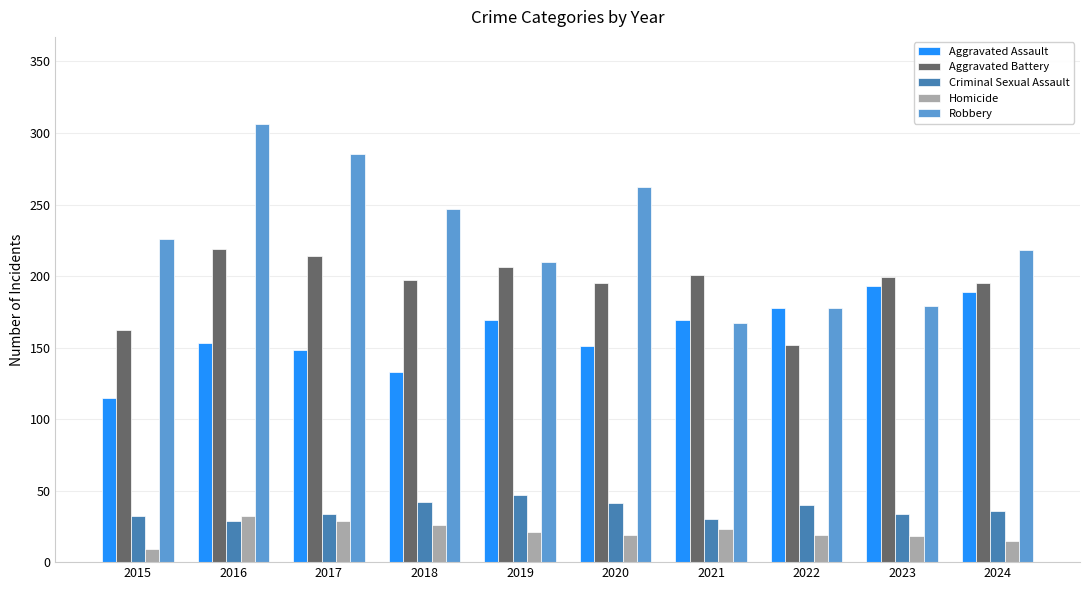

Which label corresponds to the largest value in the chart?

2016